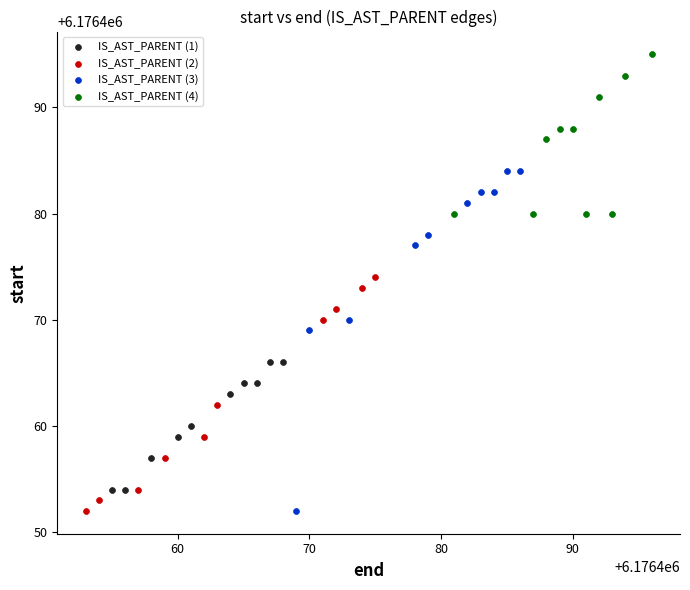

Which series contains the highest Y value?

IS_AST_PARENT (4)